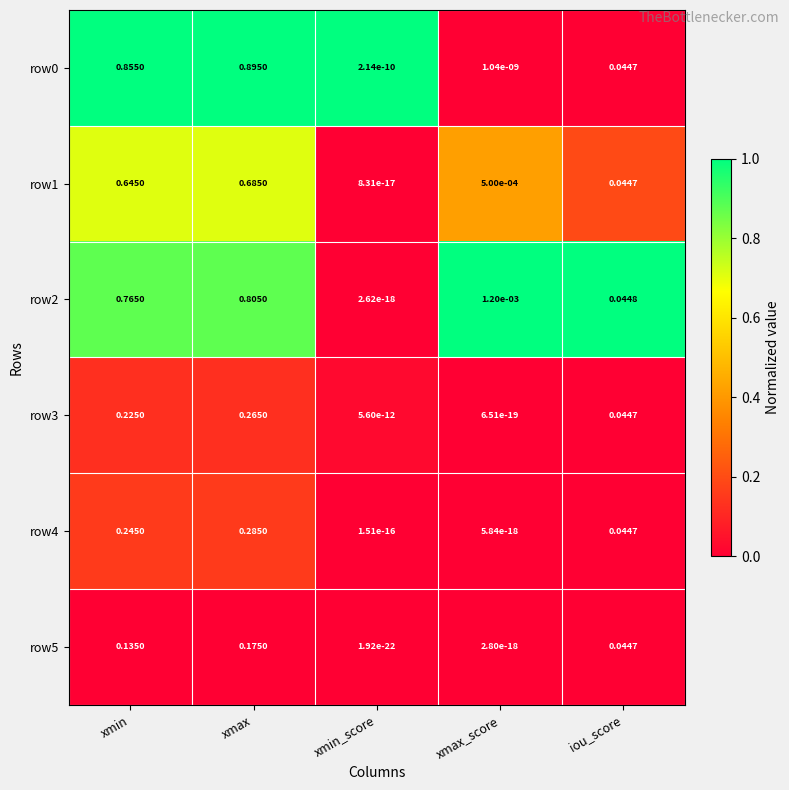

At which category is the sum across all series the highest?

xmax